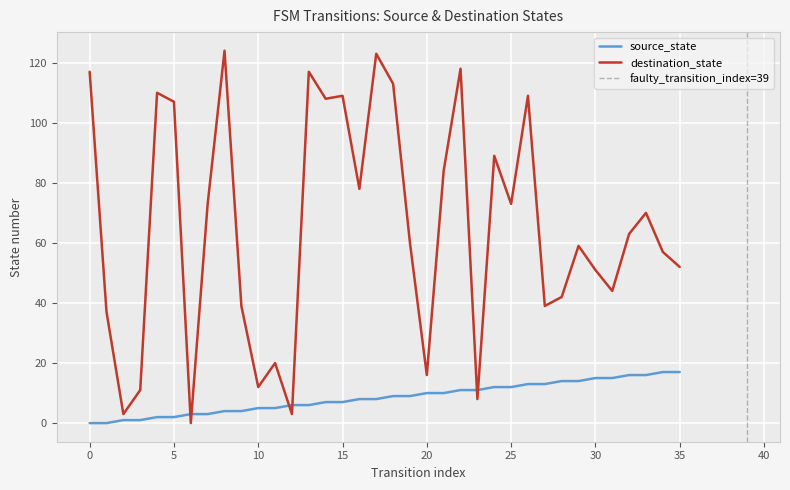

What is the label of the 26th point from the left?

25